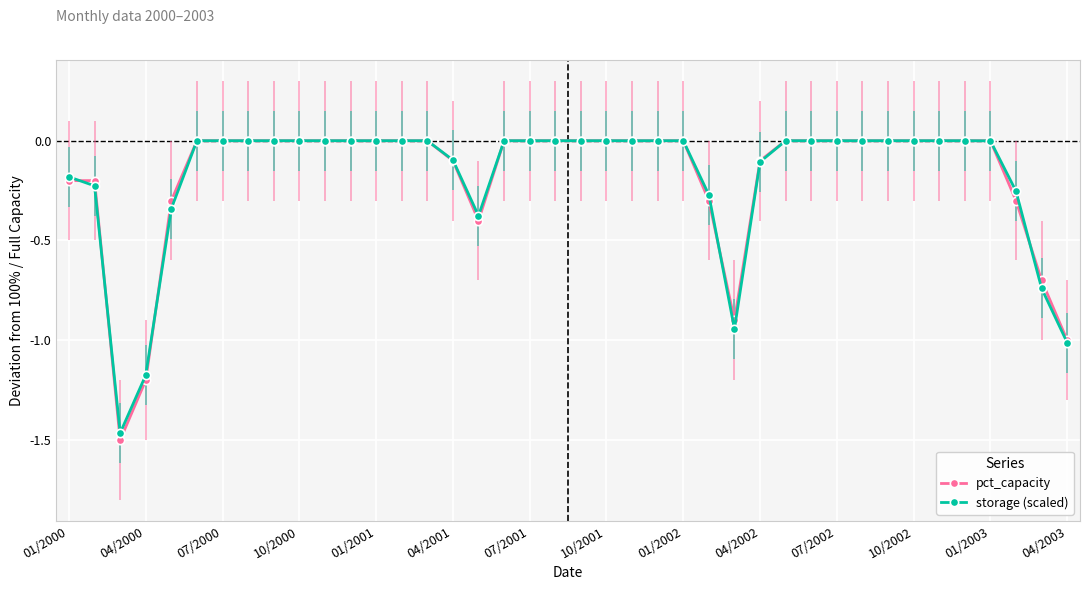

Which series has the widest spread of values?

pct_capacity